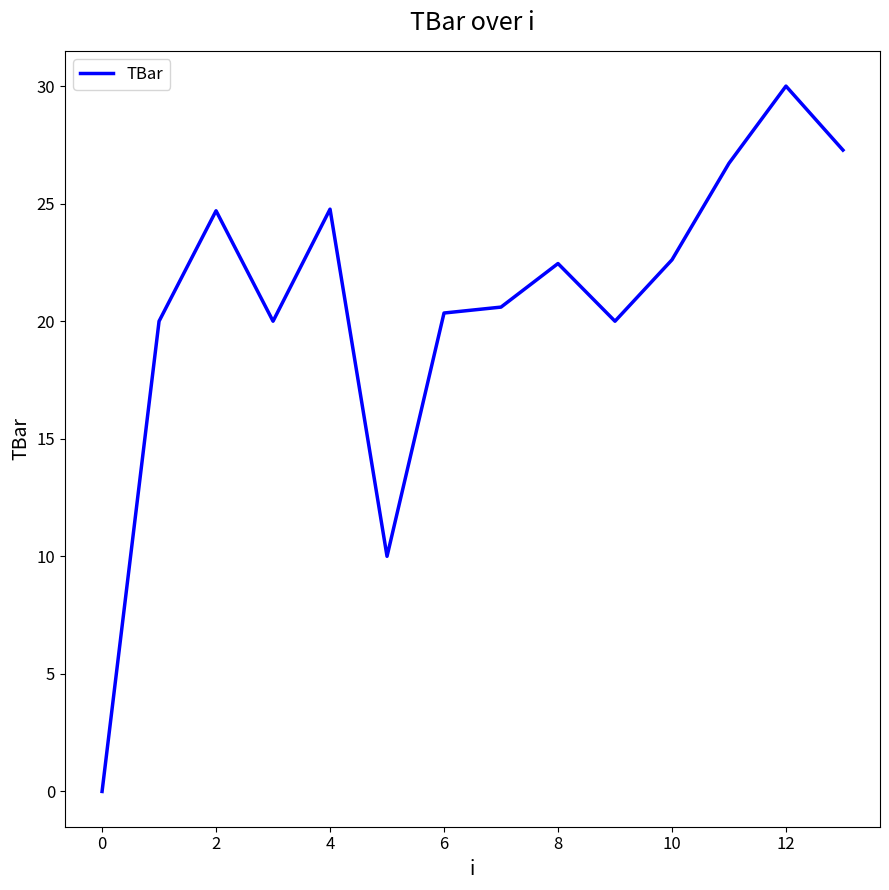

What is the maximum value shown in the chart?

30.0